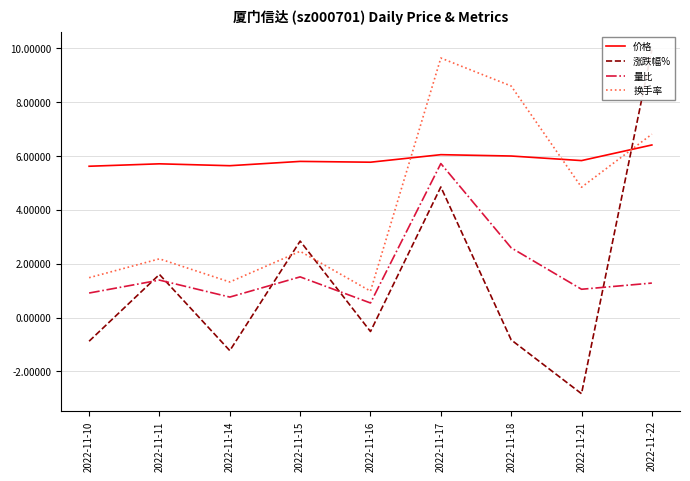

The value of 量比 at 2022-11-21 is 1.1. True or false?

True